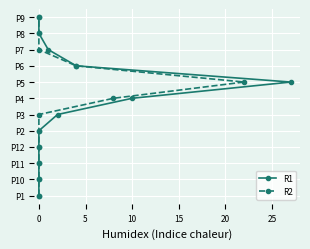

What are all the series names shown in the legend?

R1, R2